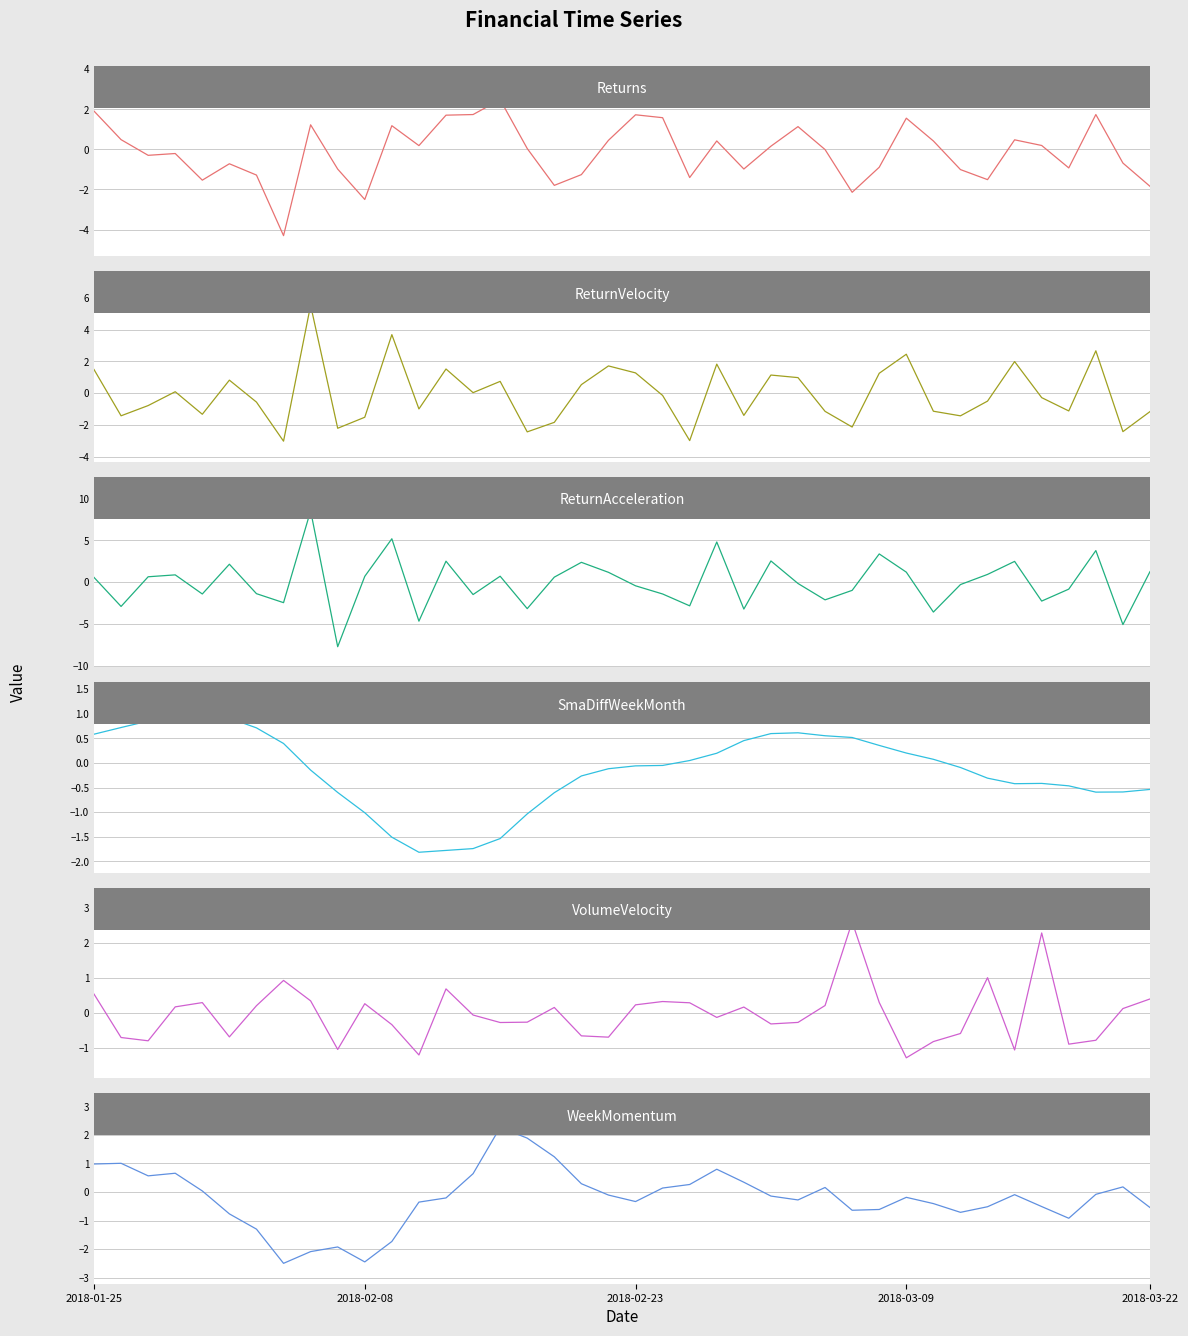

How many negative values does the ReturnVelocity series have?

22